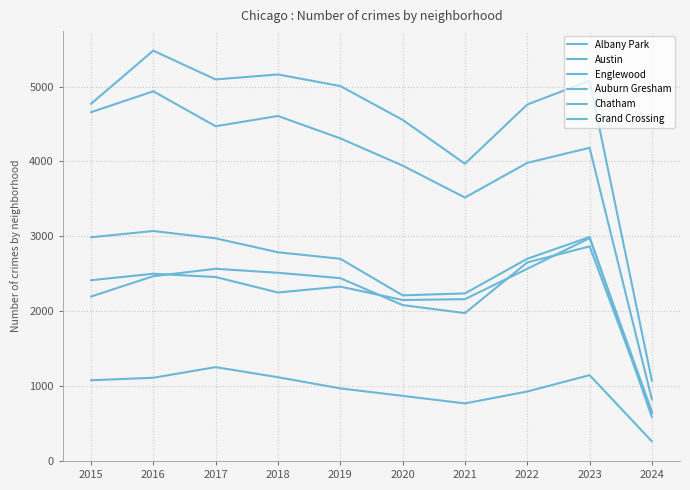

Between which two adjacent categories do Auburn Gresham and Chatham first intersect?

2023 and 2024